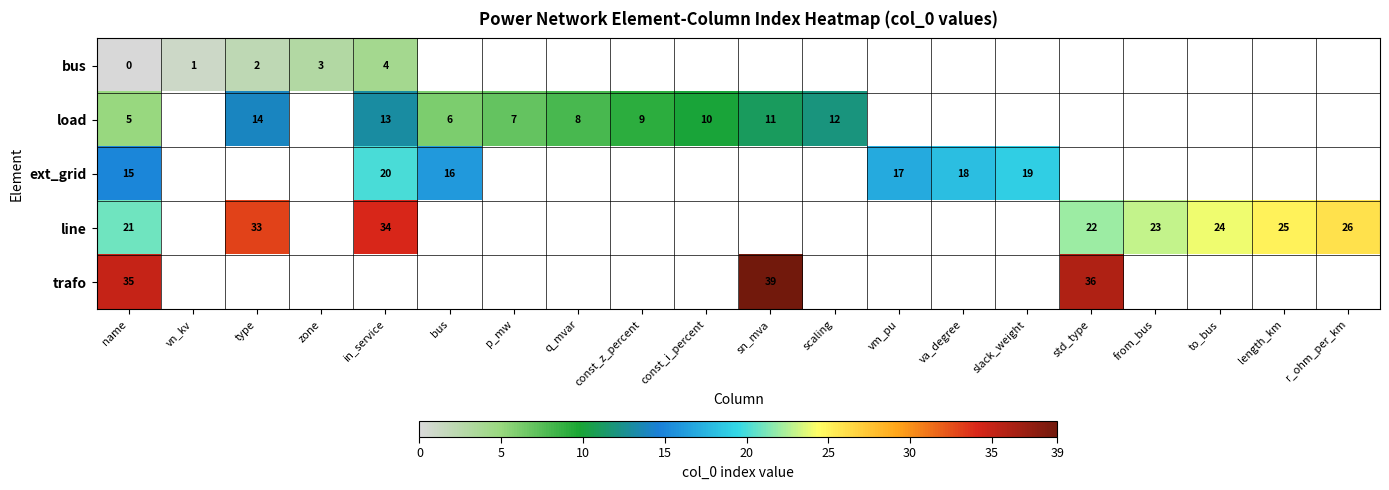

How many categories are shown in the chart?

20